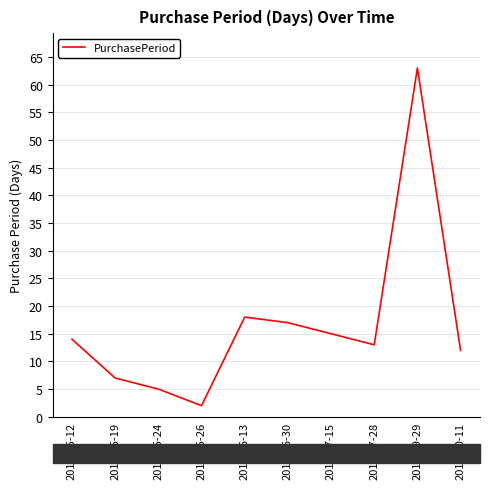

What is the greatest value displayed?

63